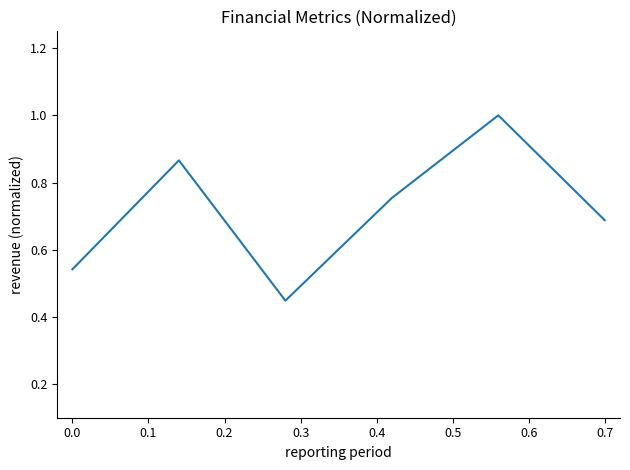

What is the greatest value displayed?

1.0